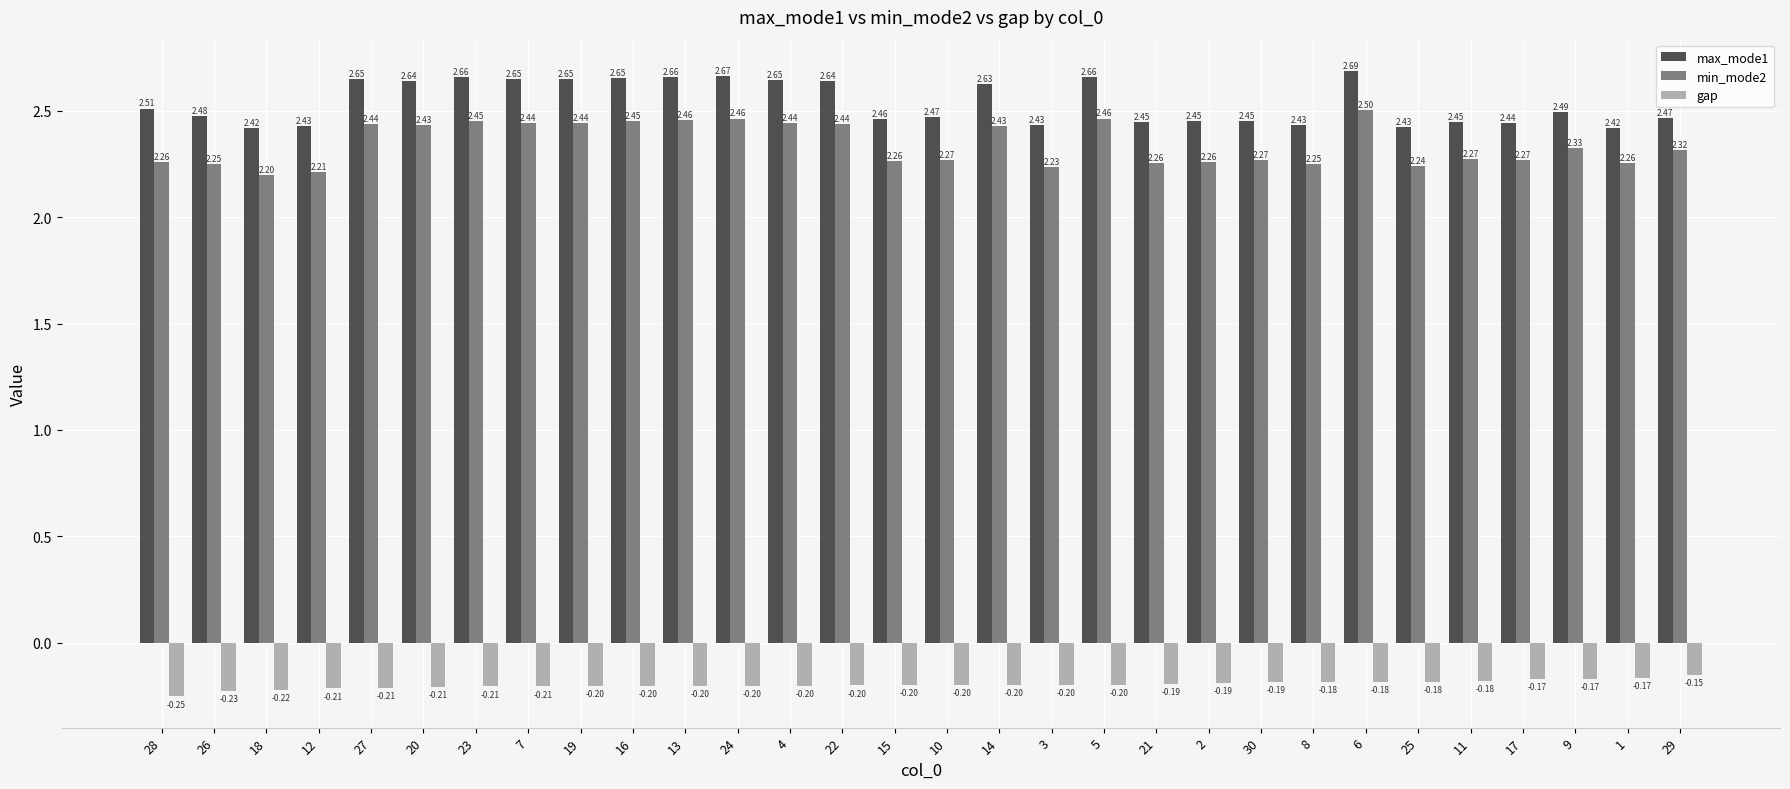

At how many categories does at least one series exceed 0?

30